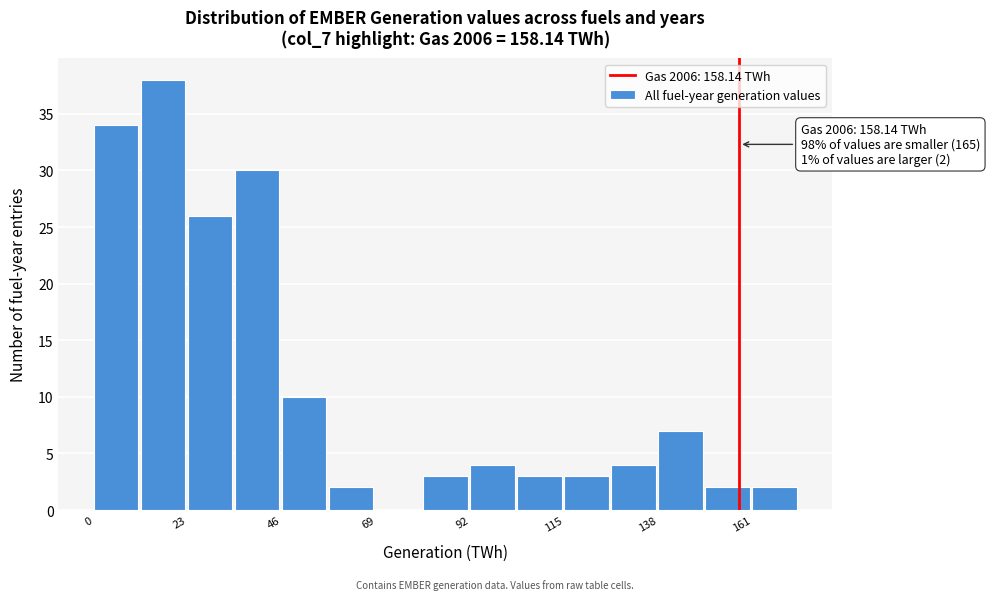

Read against the x-axis, roughly where is the centre of the tallest bar?

15